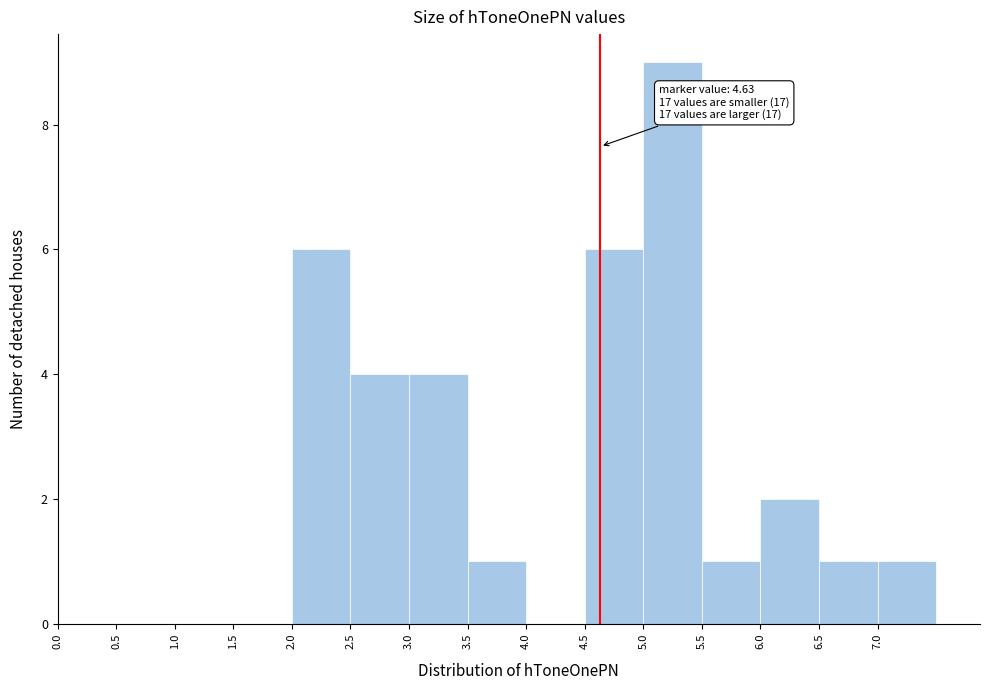

Which range on the x-axis has the tallest bar?

5.0 to 5.5